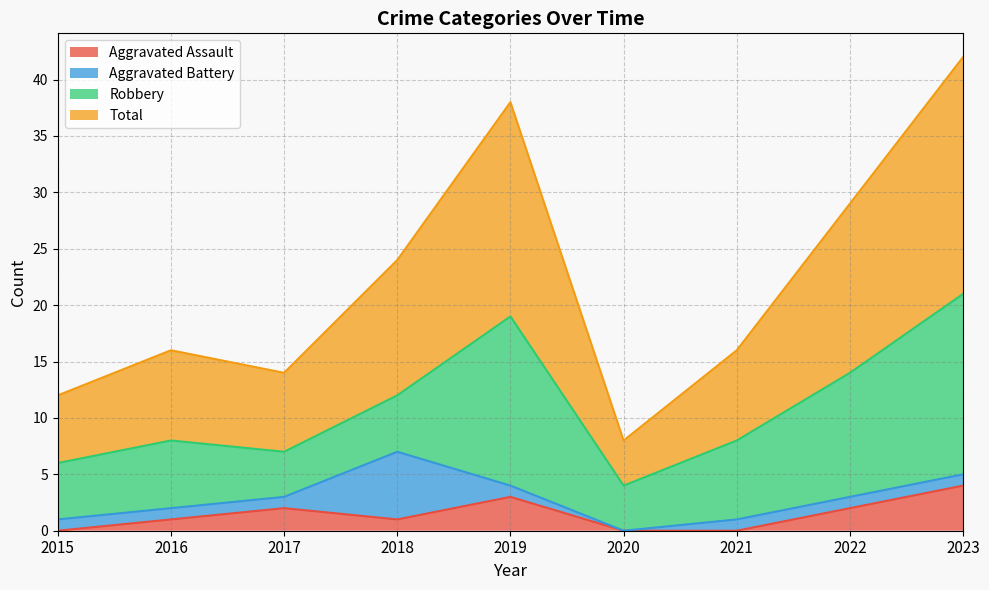

True or false: Aggravated Assault and Total cross at least once.

False